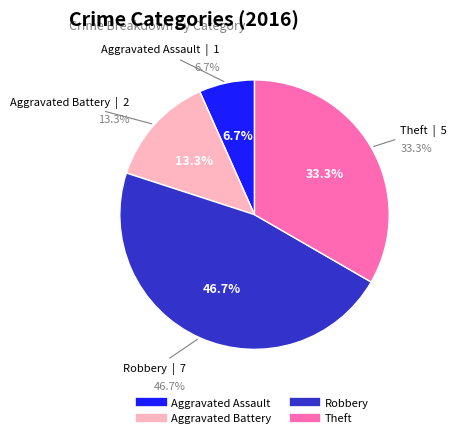

To the nearest percent, what is the difference between the Theft and Robbery slice percentages?

13%